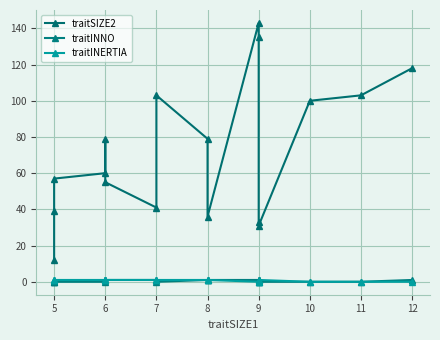

How many lines are shown in the chart?

3